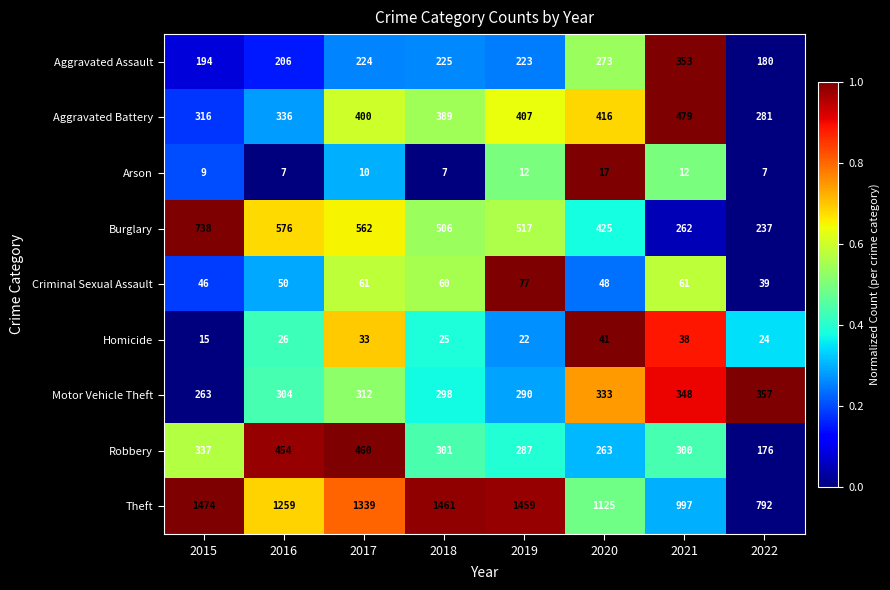

What is the highest value of the Burglary series?

738